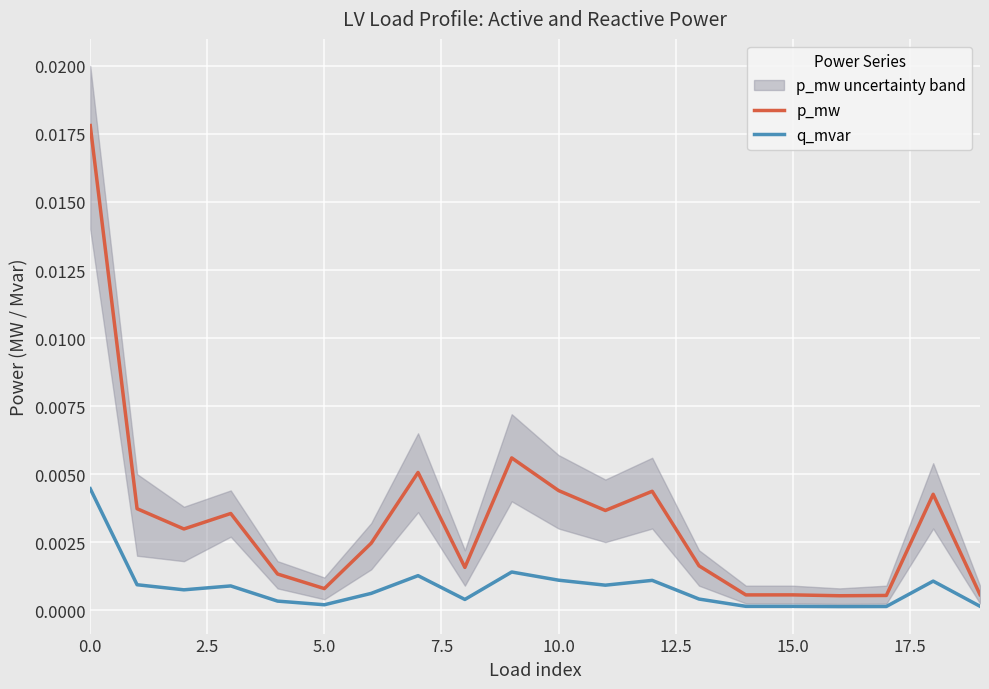

The q_mvar series shows 0.0 at 2.5. True or false?

True